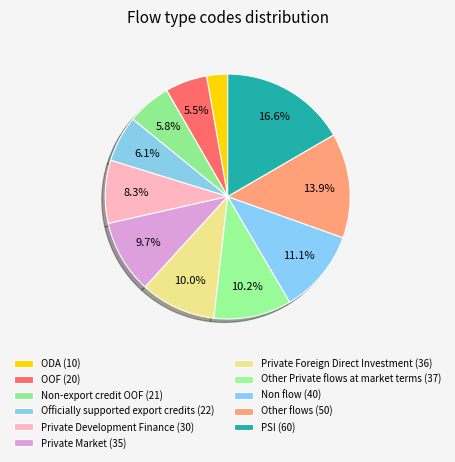

How many slices are in this pie chart?

11